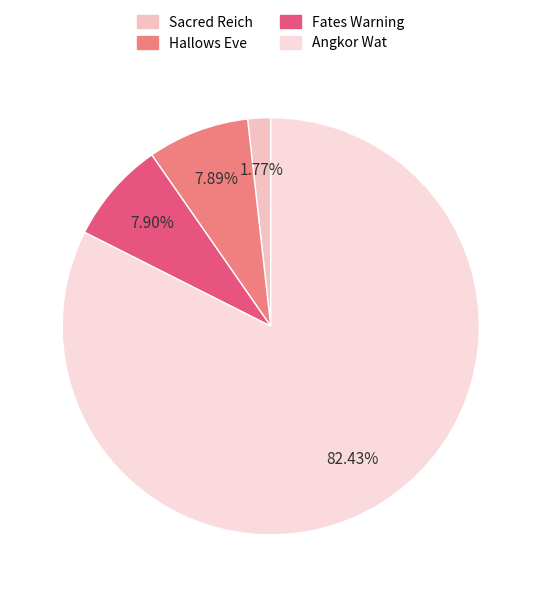

To the nearest percent, what is the combined percentage of Hallows Eve and Angkor Wat?

90%